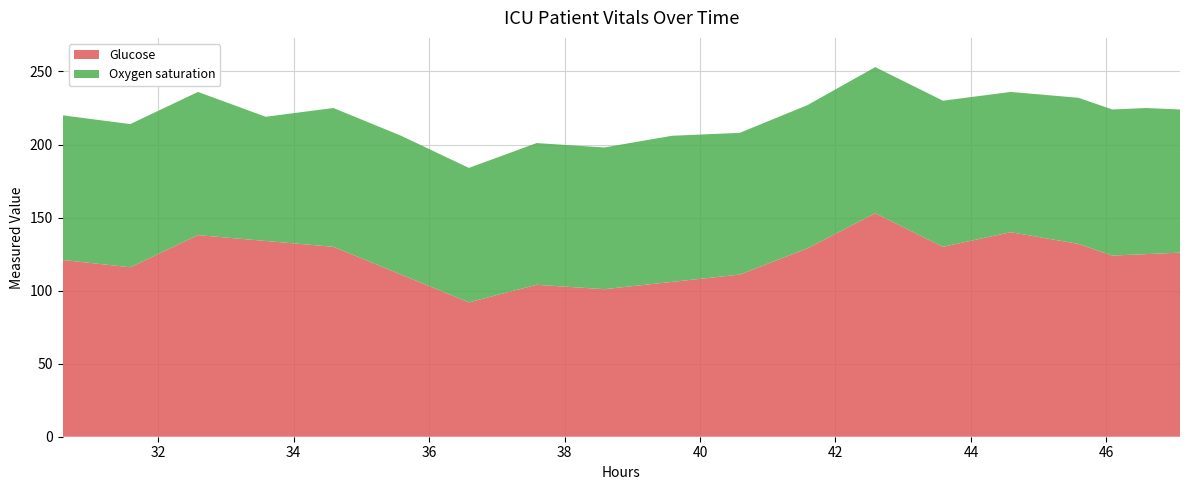

What is the minimum value for Glucose?

92